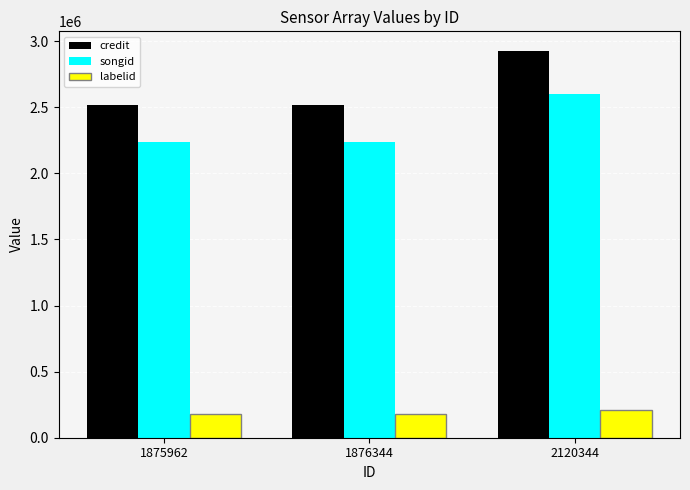

At which category does the chart reach its peak across all series?

2120344